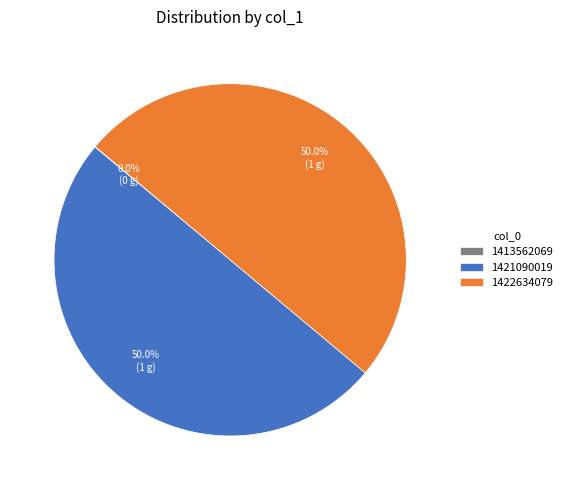

Is it true that 1422634079 is 50% of the pie?

True